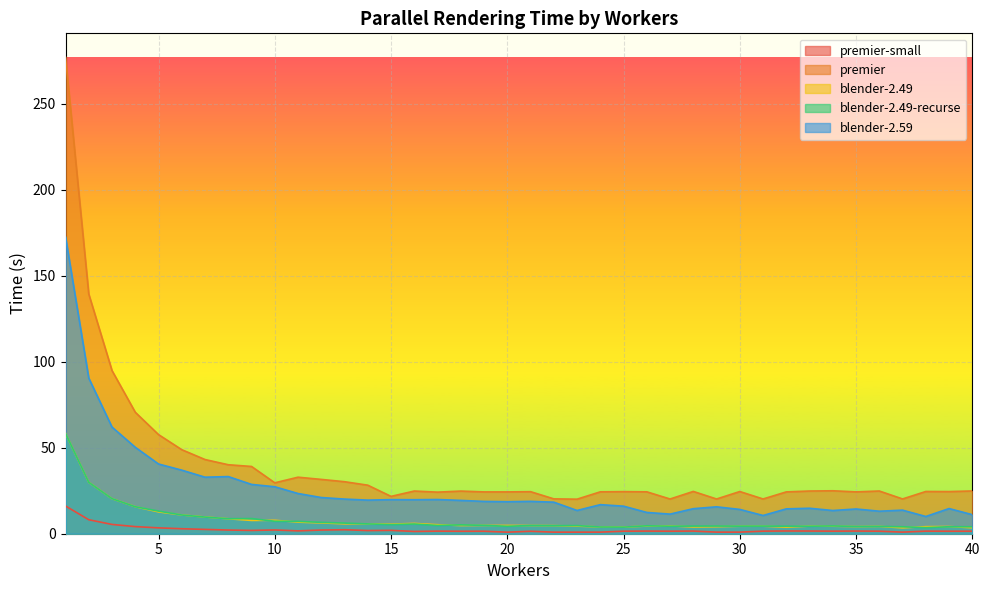

The value of premier at 25 is 7.1. True or false?

False